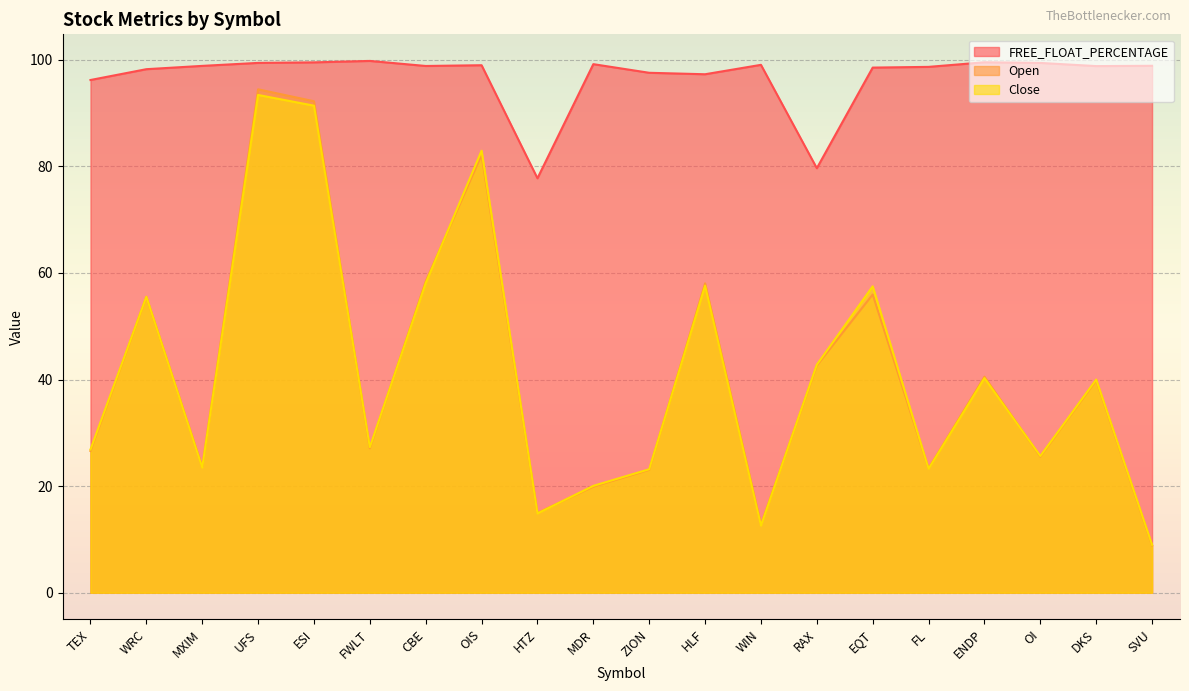

How many categories are shown in the chart?

20